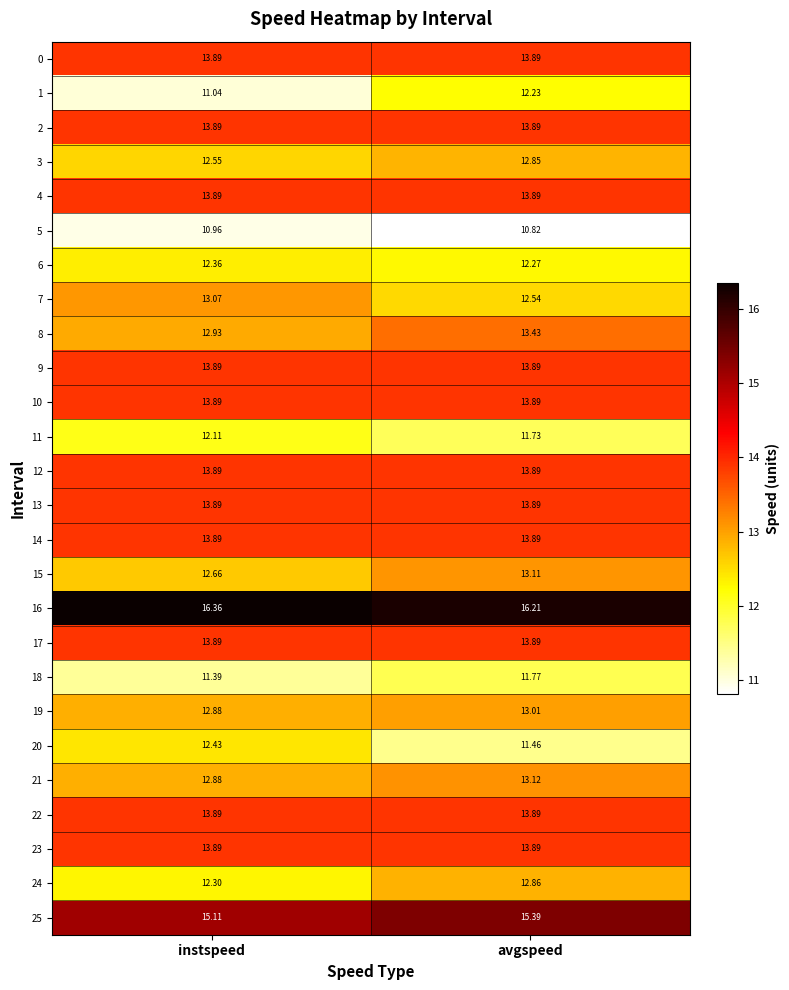

At how many categories does at least one series exceed 10?

2